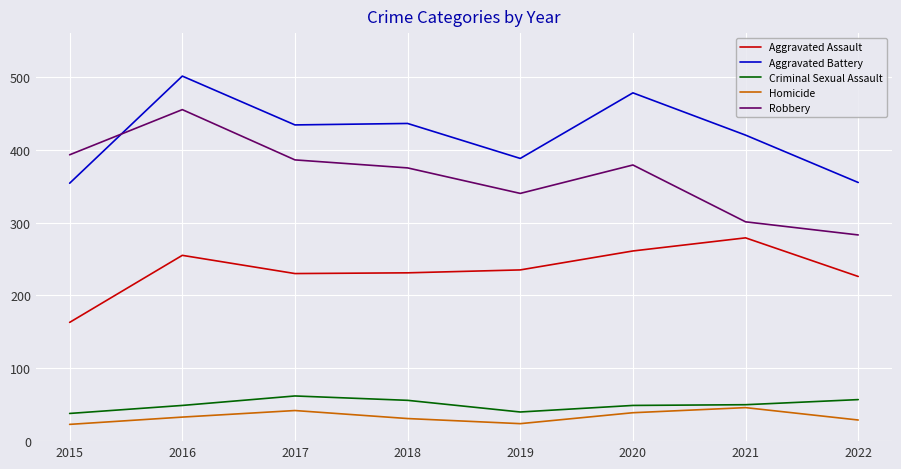

At which label does Aggravated Assault first exceed 235?

2016